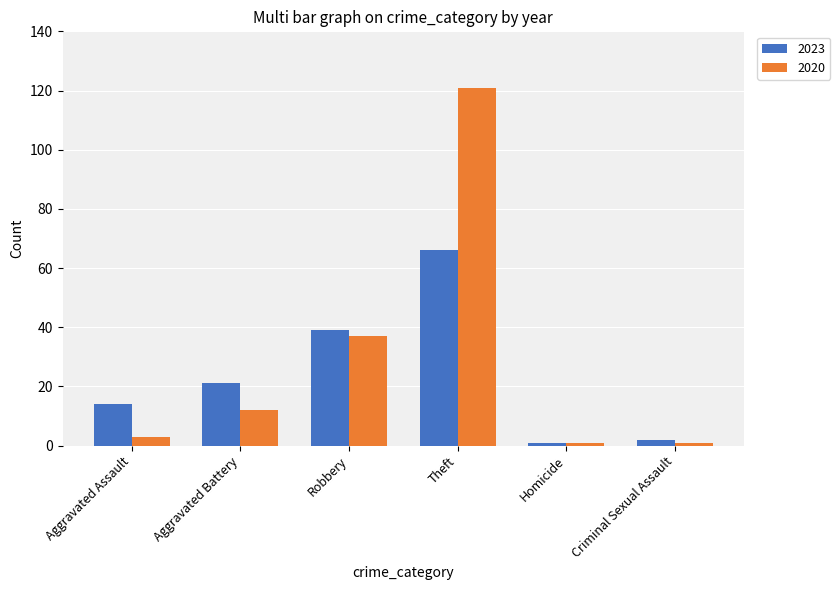

What is the value of the 2020 bar at the 6th from the left?

1